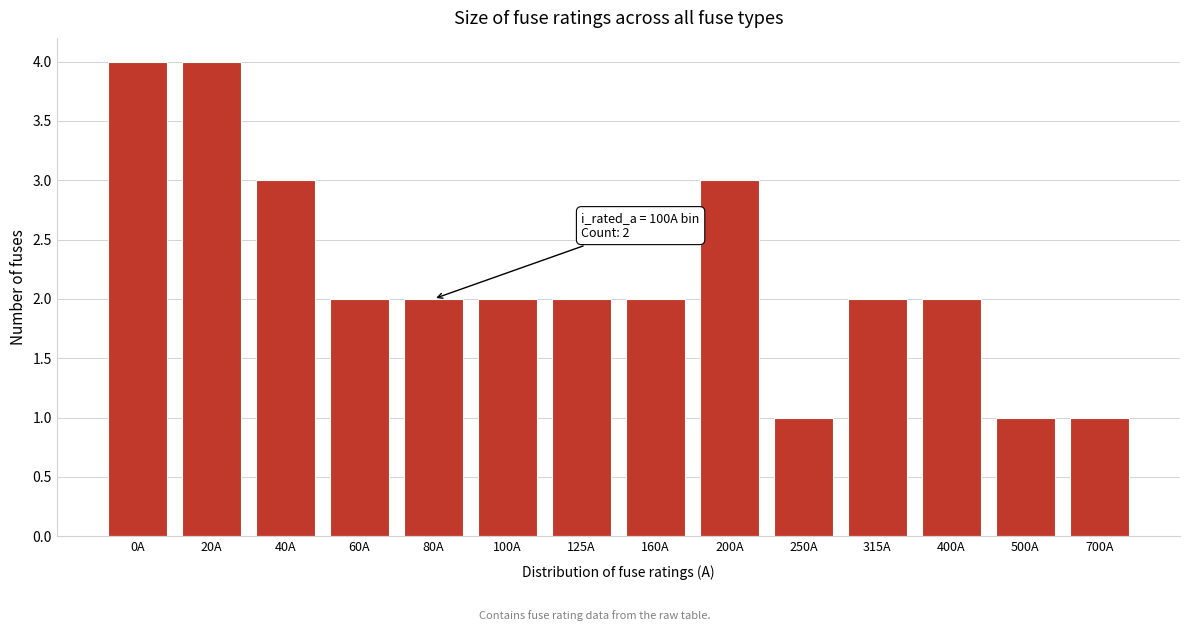

Reading right to left, extract all data points from this chart.

1	1	2	2	1	3	2	2	2	2	2	3	4	4